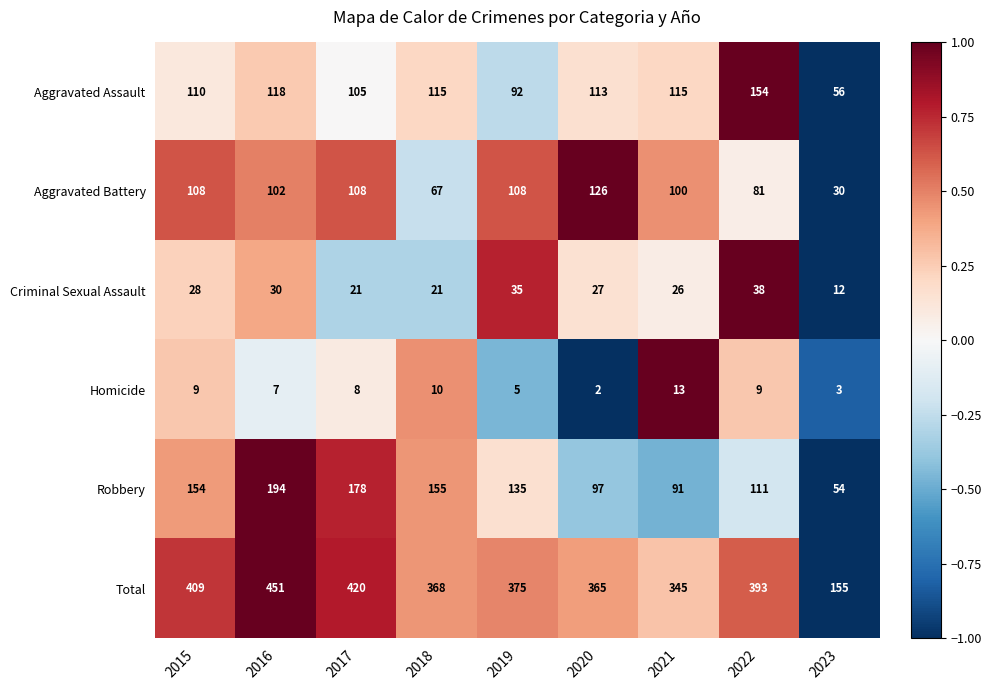

What is the greatest value displayed?

451